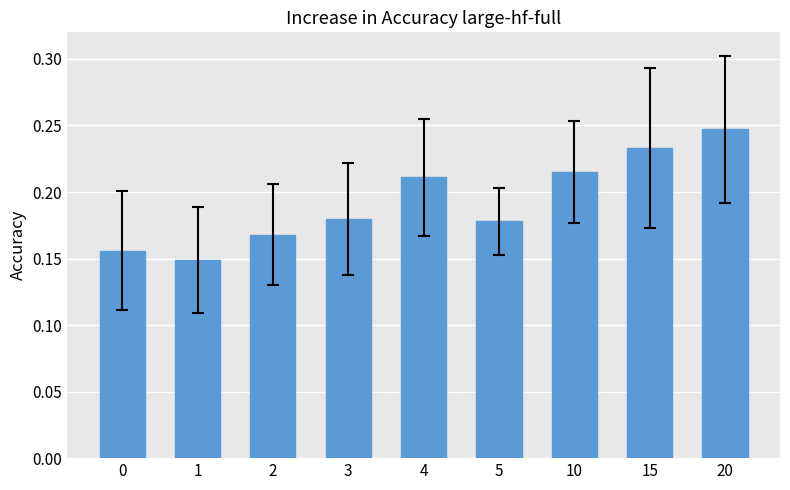

The chart shows a value of 0.4 at 4. True or false?

False